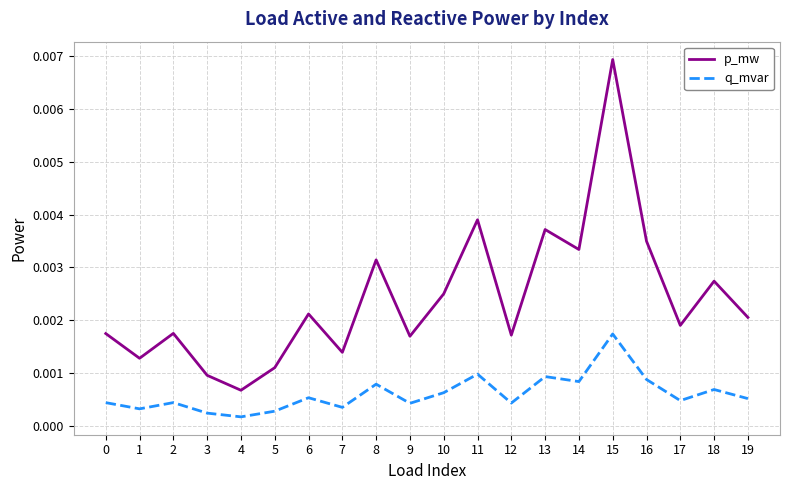

Count the number of data series in this chart.

2